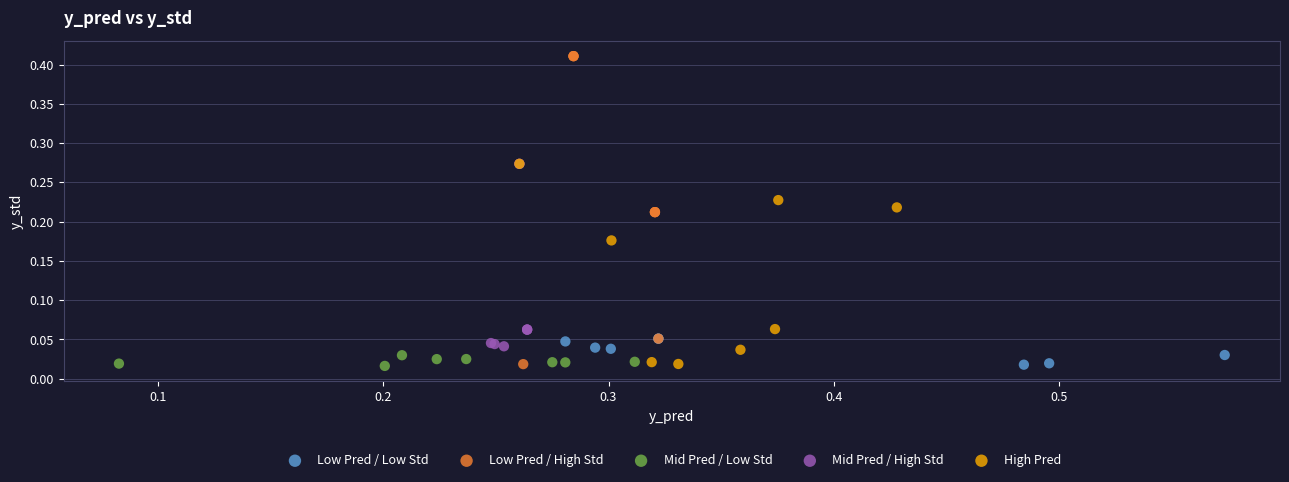

Which series reaches the maximum Y coordinate?

Low Pred / High Std